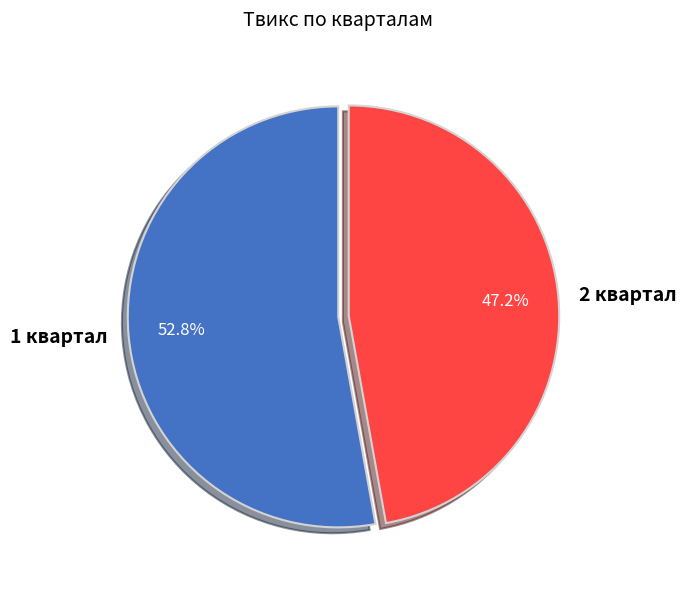

How many slices are in this pie chart?

2